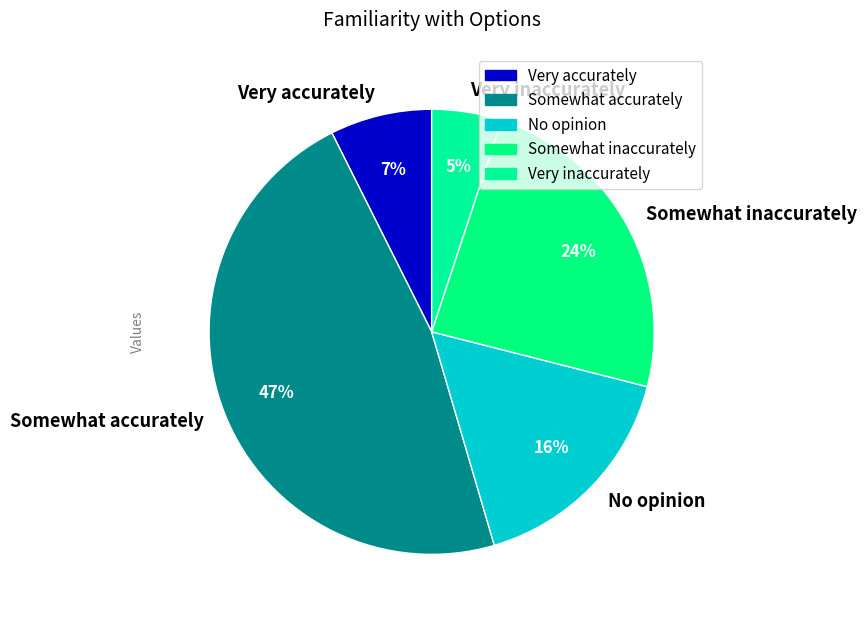

Is there any slice that represents more than half of the pie?

No